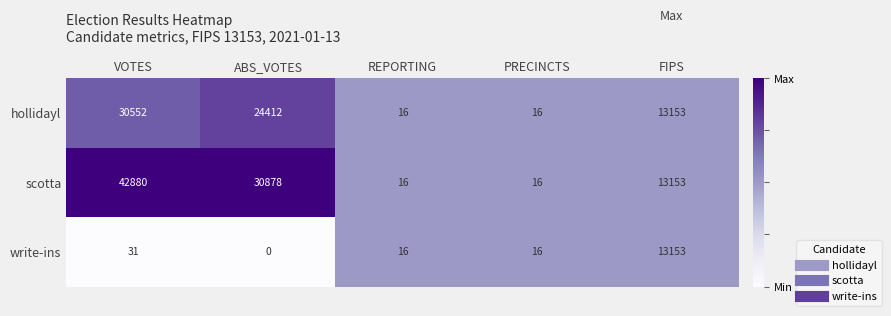

Reading left to right, list all the values displayed in this chart.

hollidayl: 30552	24412	16	16	13153
scotta: 42880	30878	16	16	13153
write-ins: 31	0	16	16	13153